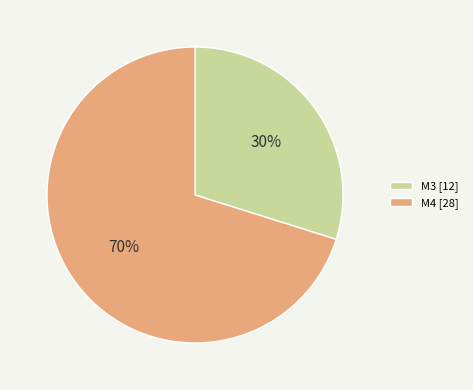

Is it true that M3 is 41% of the pie?

False